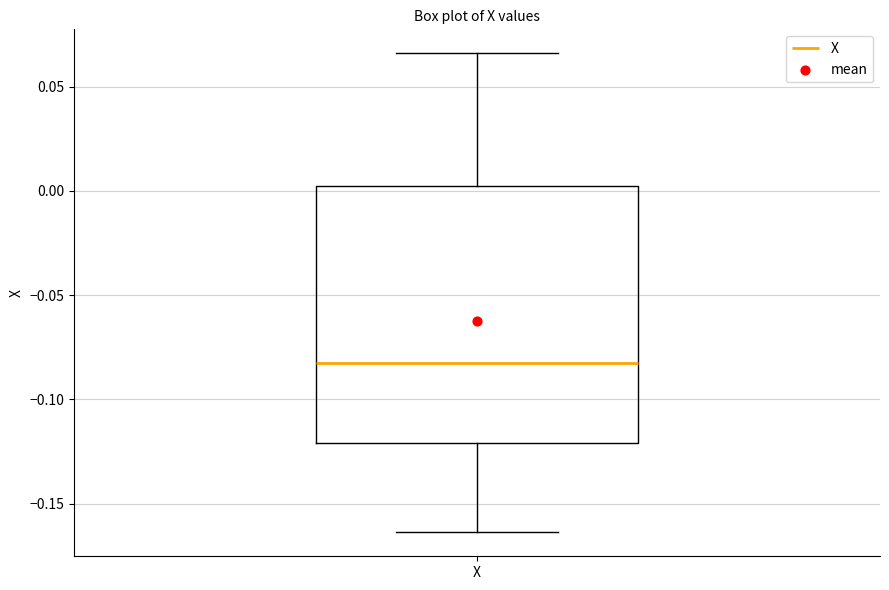

Read this box plot against the y-axis: the position of the median line, the range covered by the box, and the ends of both whiskers. The values are not printed on the chart, so give them approximately, as read against the axis.

median -0.085, box -0.120 to 0.000, whiskers -0.165 to 0.065